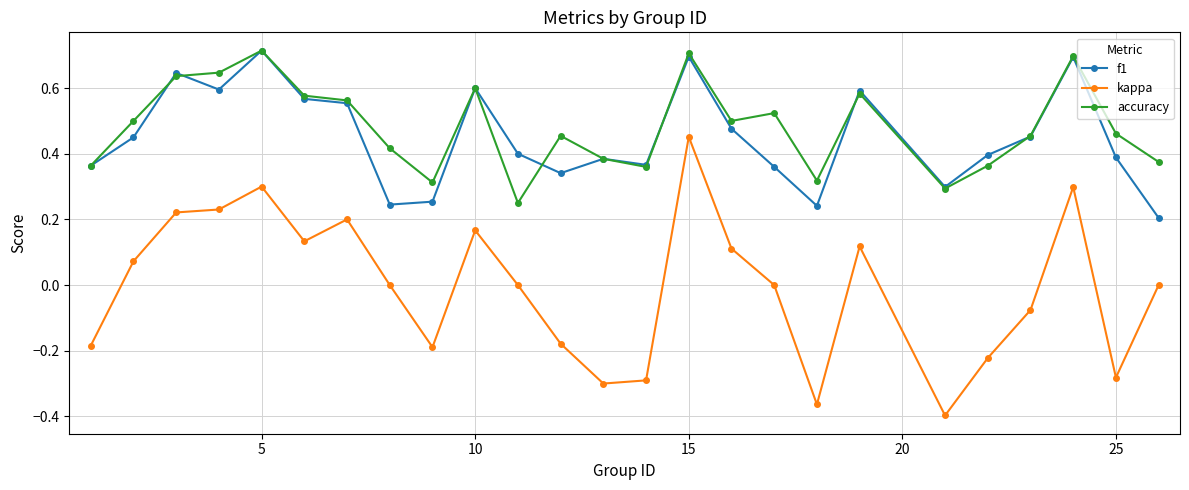

True or false: kappa and accuracy cross at least once.

False